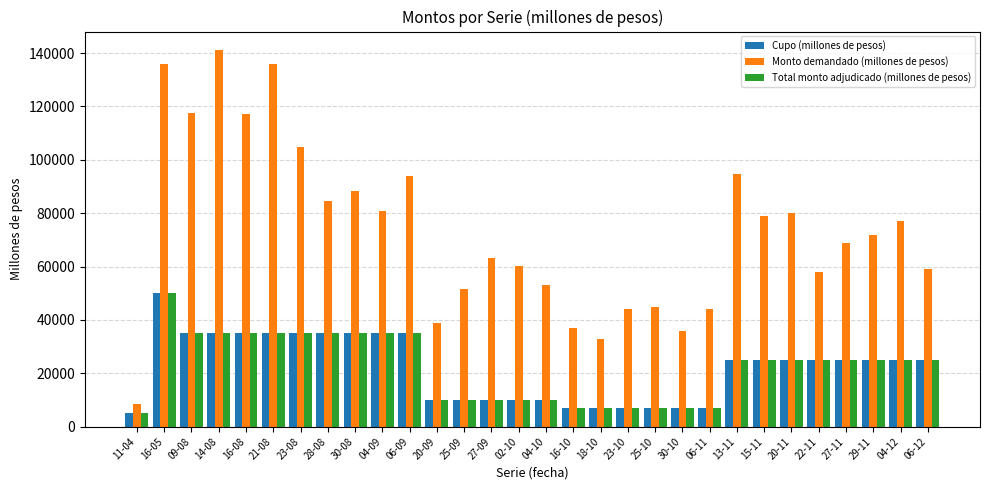

Count the number of data series in this chart.

3